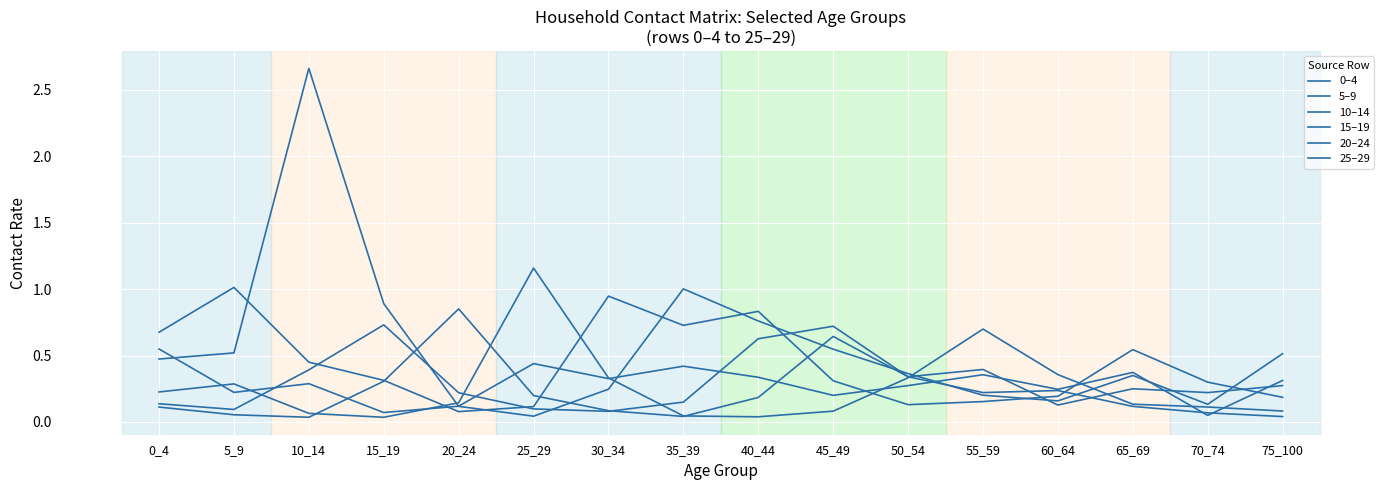

Does the chart have visible grid lines?

Yes